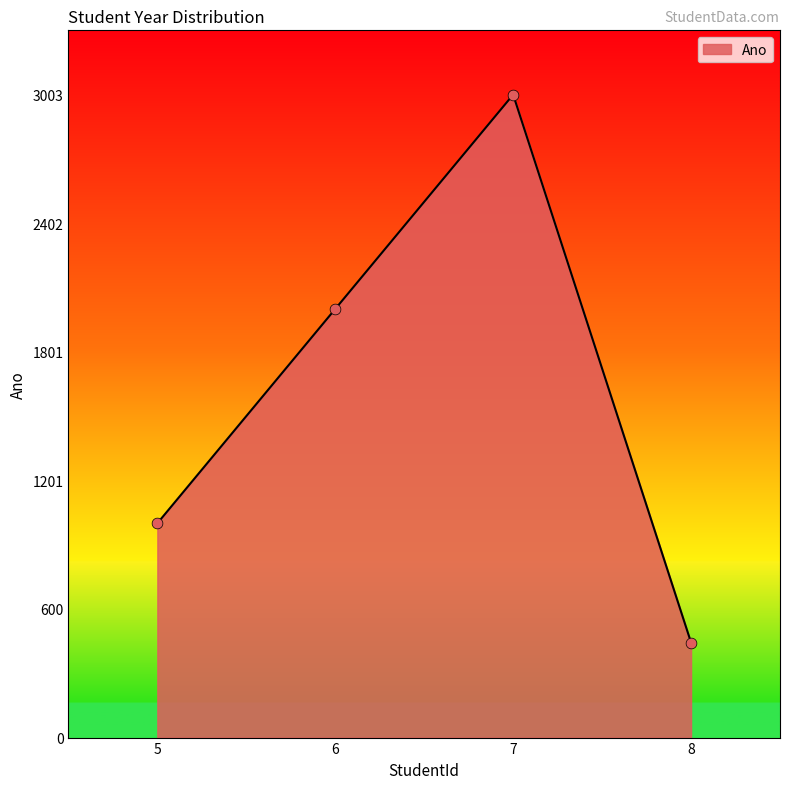

What is the change in value from 5 to 6?

+1001